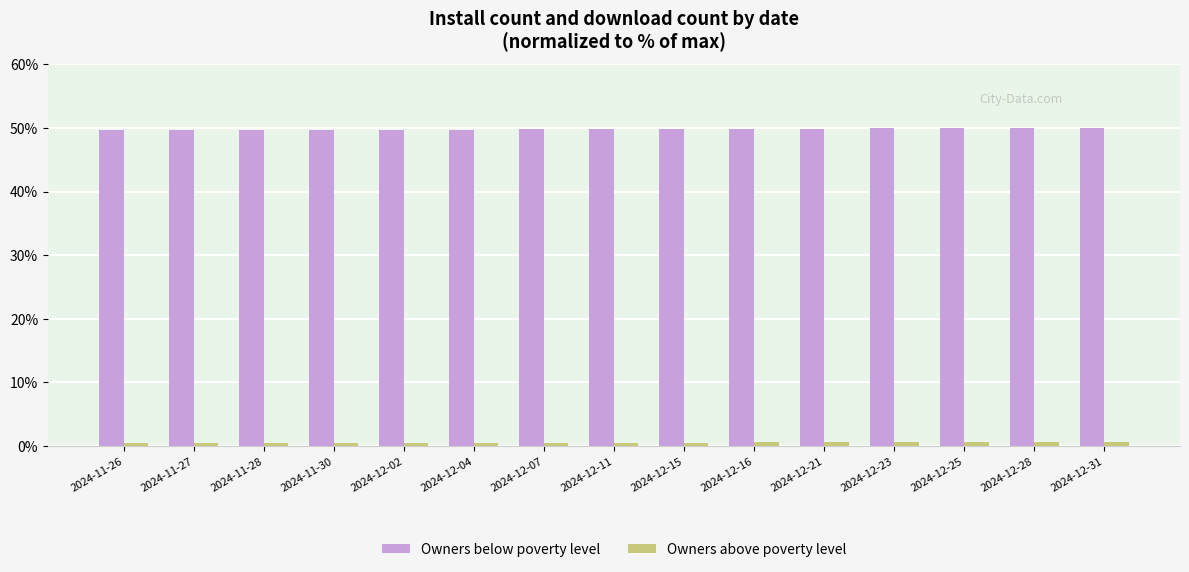

At how many categories does at least one series exceed 22?

15